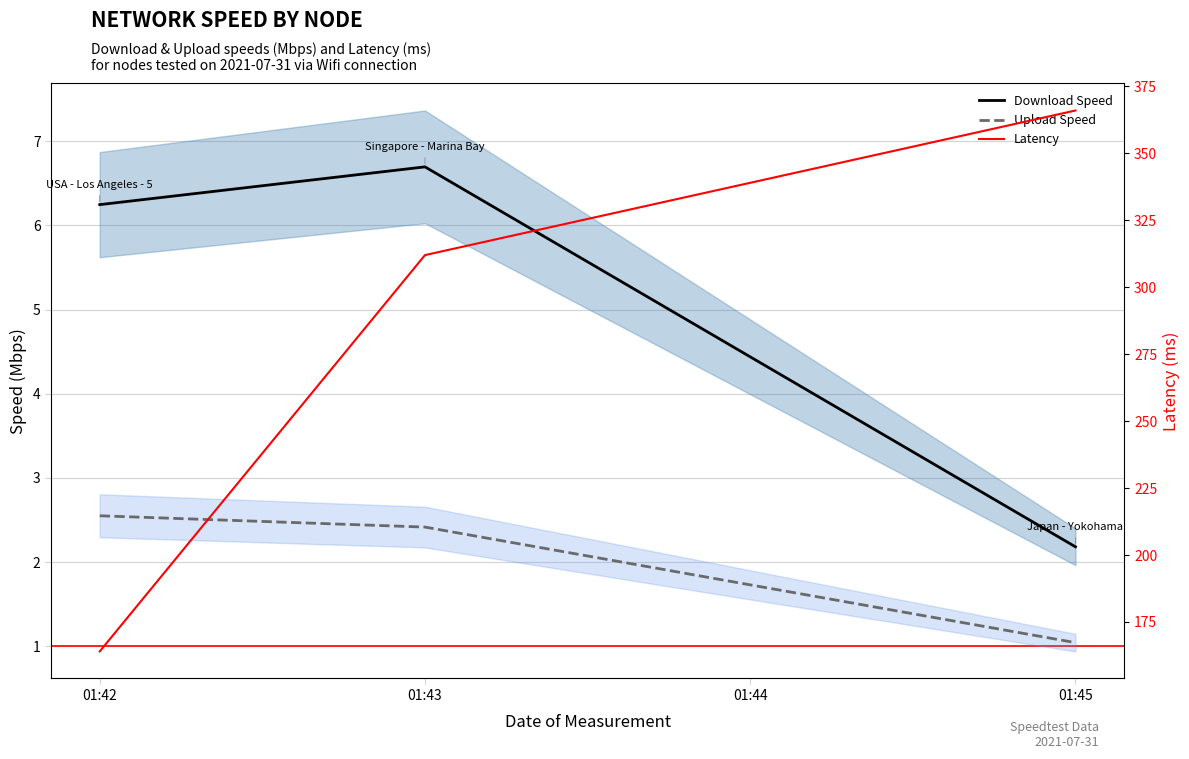

Count the number of data series in this chart.

3